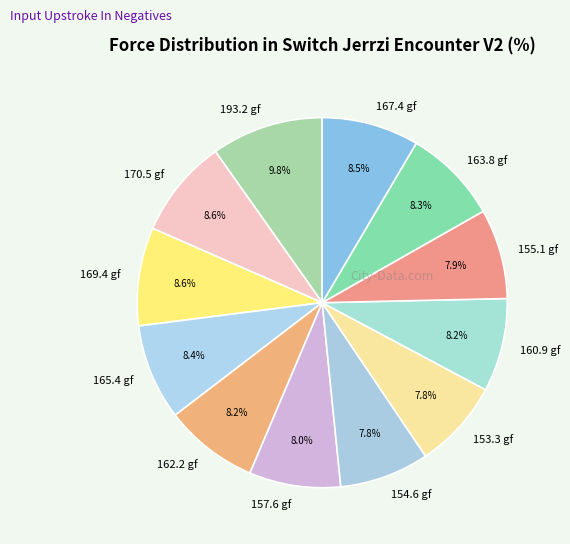

Does any single category account for the majority?

No